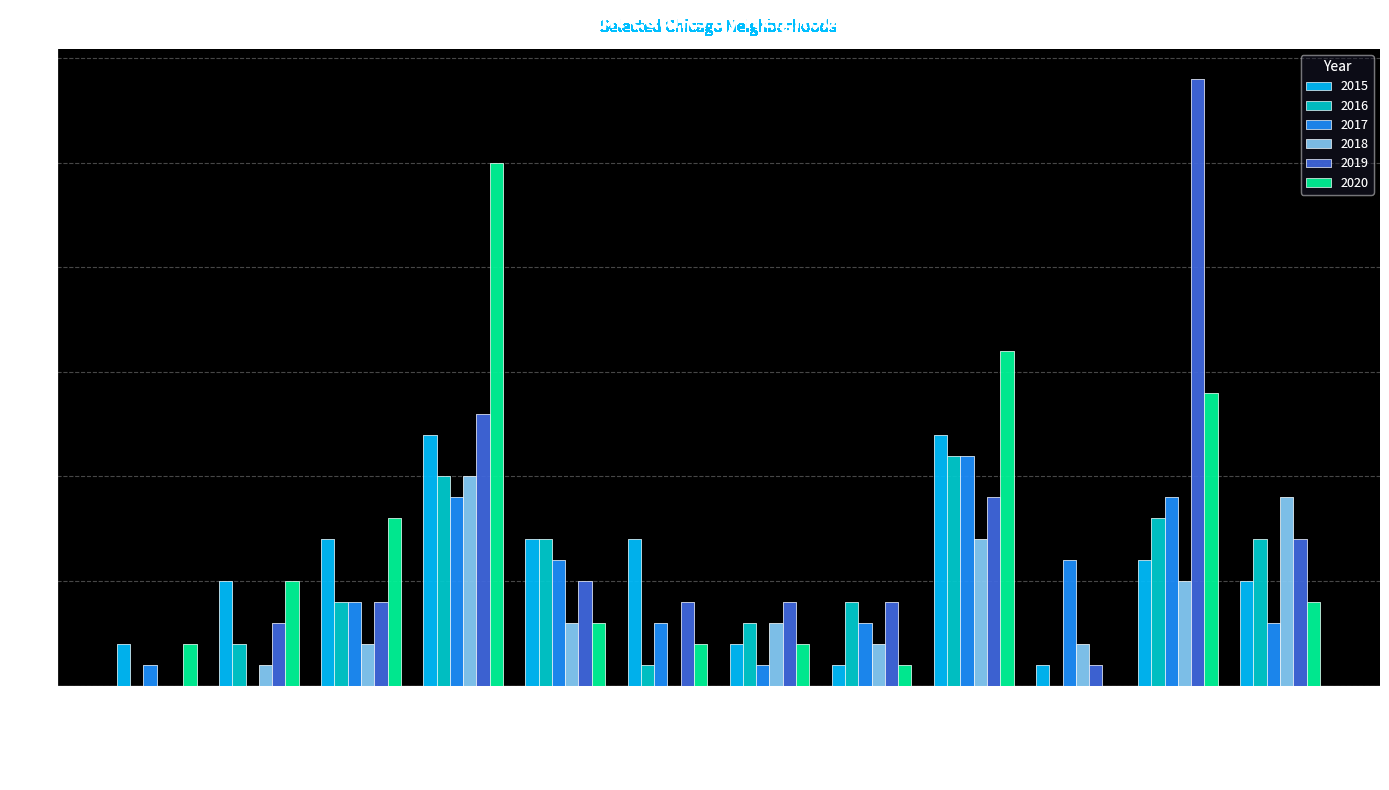

Count the number of data series in this chart.

6